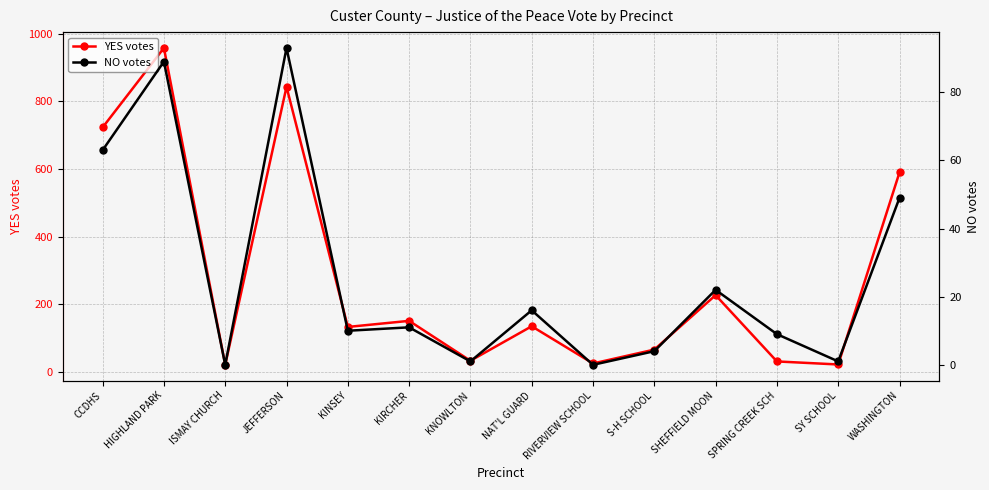

True or false: YES votes has a value of 316 at JEFFERSON.

False